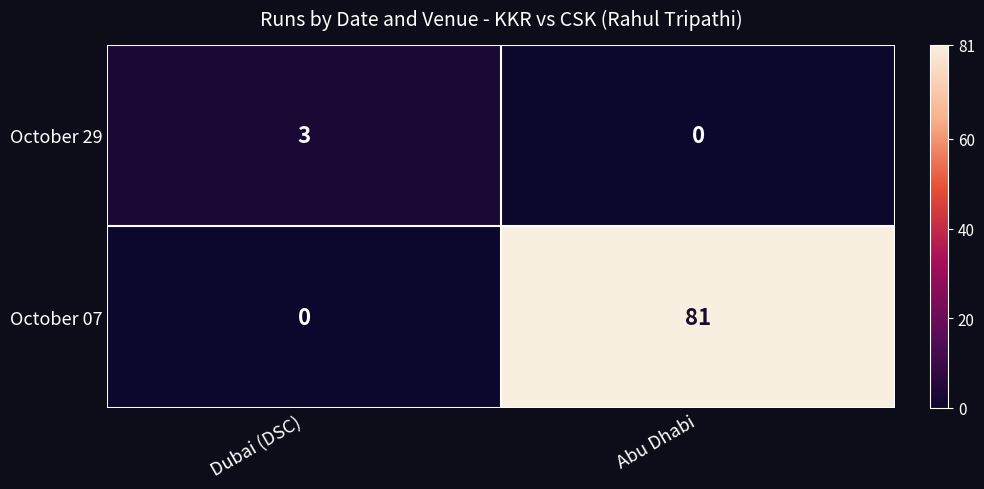

What is the greatest value displayed?

81